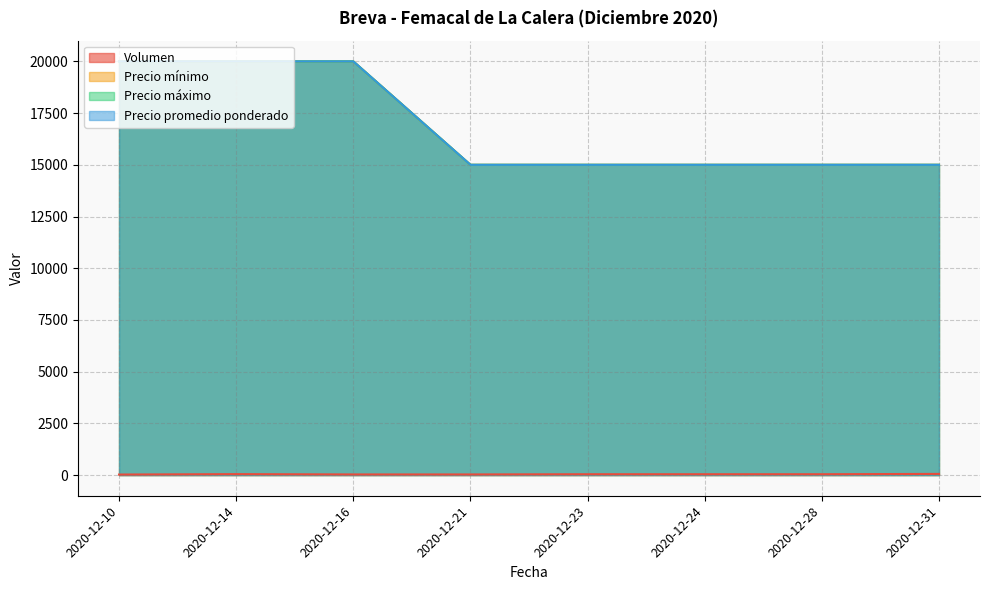

True or false: Precio máximo and Precio mínimo cross at least once.

False